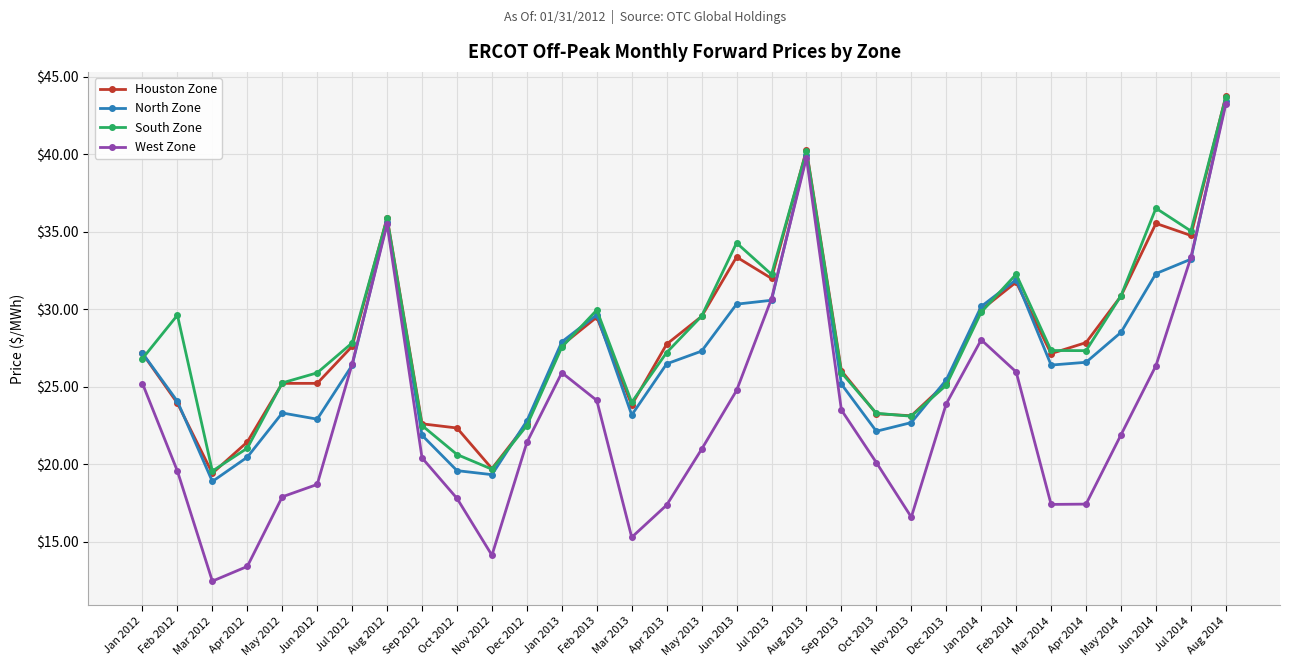

Between which two adjacent categories do Houston Zone and South Zone first intersect?

Jan 2012 and Feb 2012